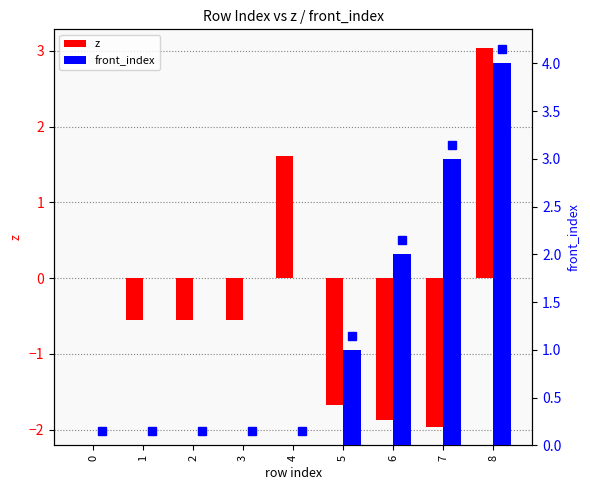

What is the difference between the front_index values at 4 and 8?

4.0